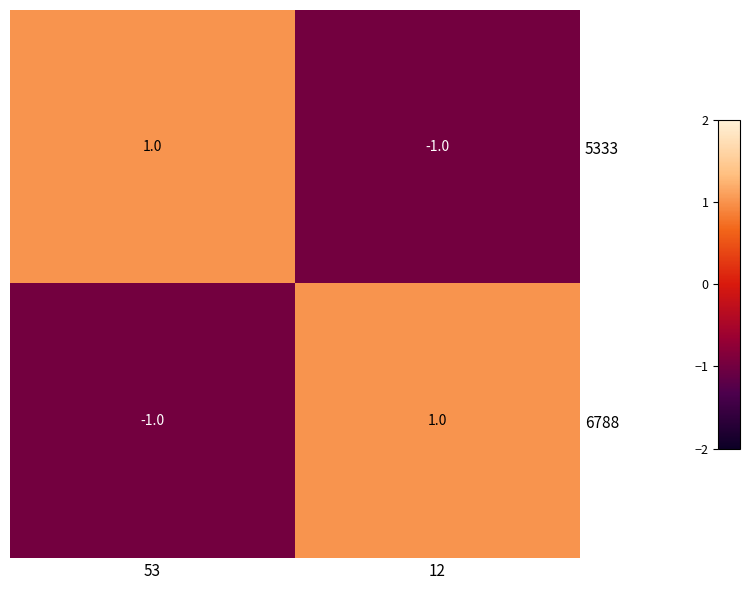

True or false: 6788 has a value of -1 at 53.

True